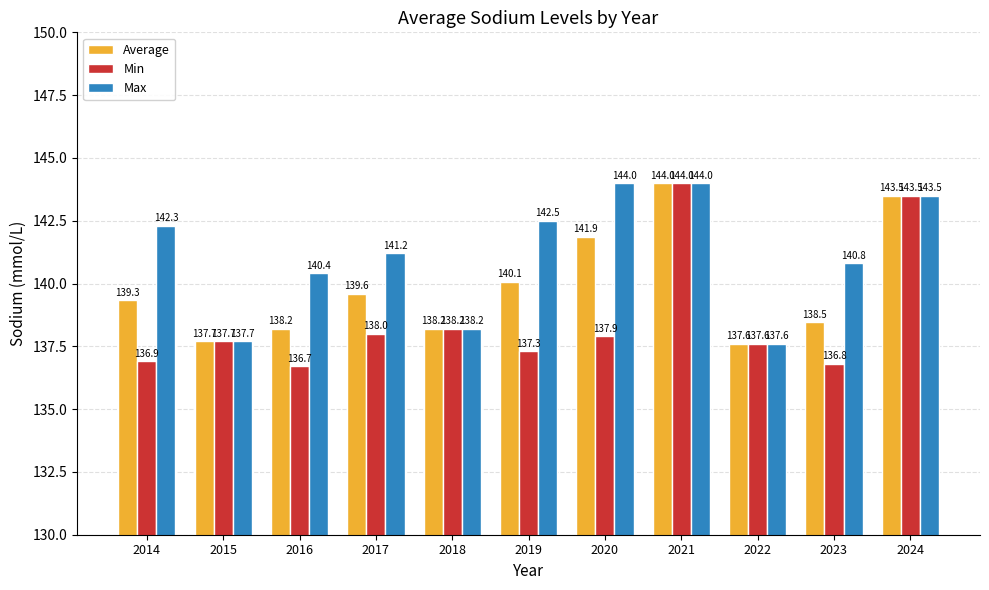

What is the sum of the Max values at 2022 and 2014?

279.9